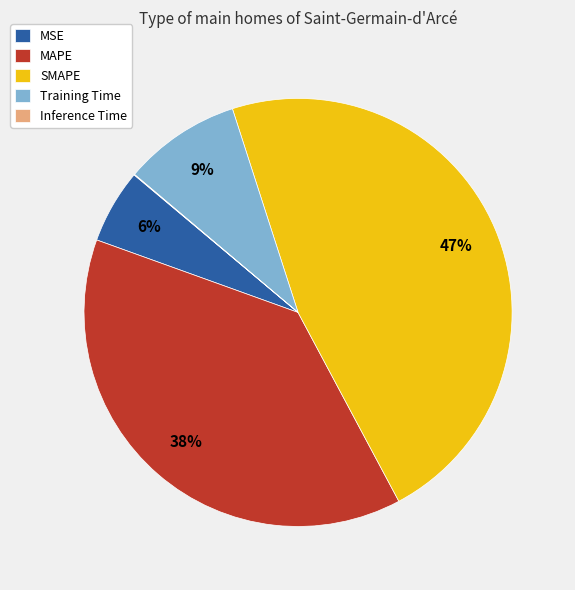

To the nearest percent, what portion does SMAPE represent?

47%